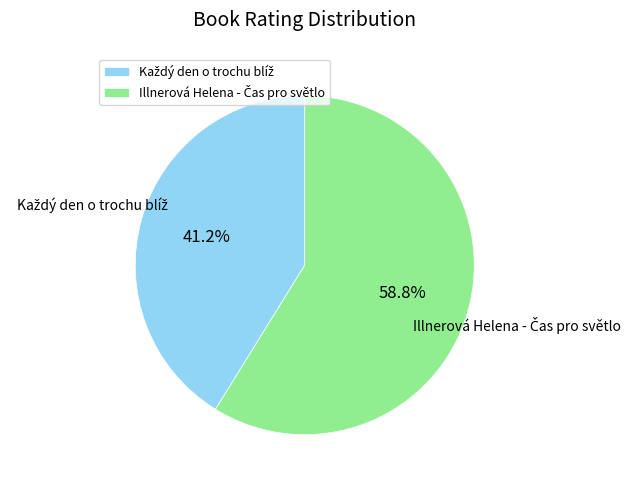

Is there any slice that represents more than half of the pie?

Yes